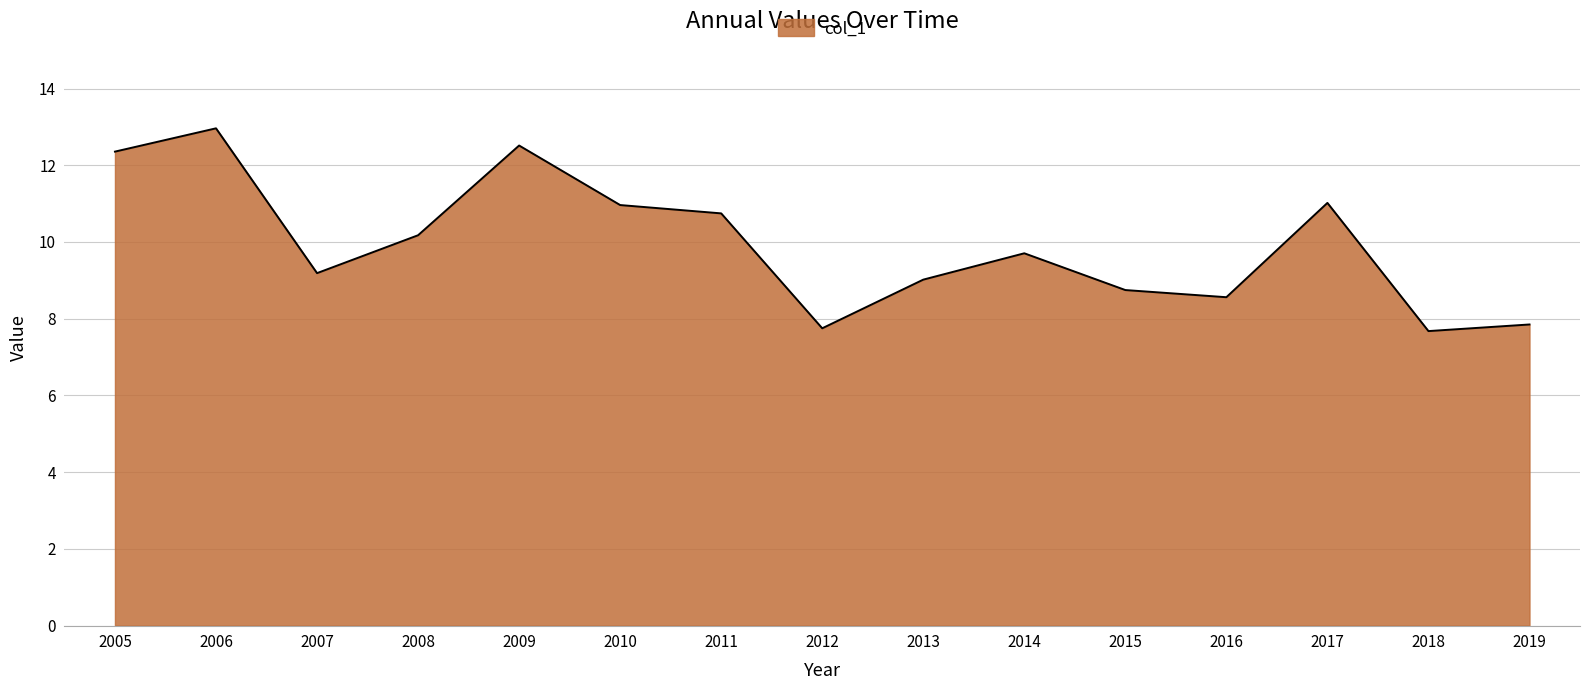

At which category does the data reach its first local valley?

2007